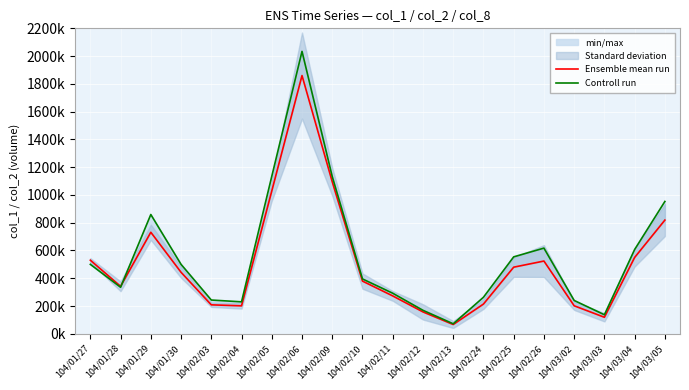

The Controll run series shows 1132000 at 104/02/09. True or false?

True